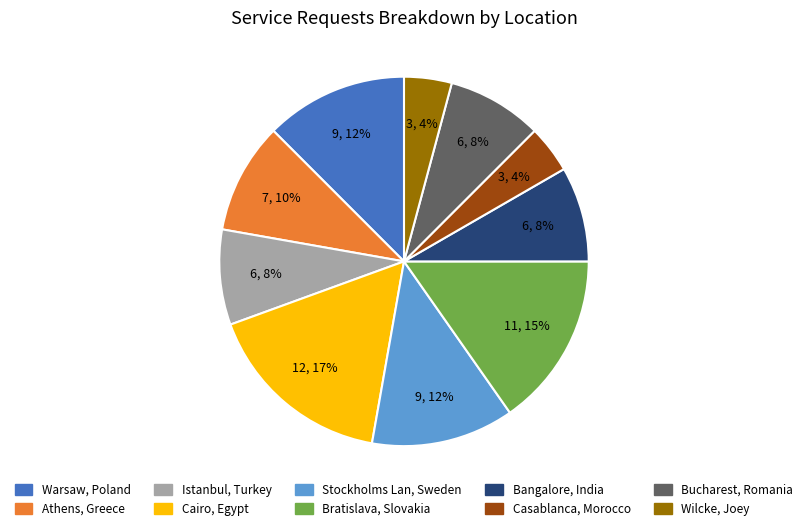

How many segments does this pie chart have?

10